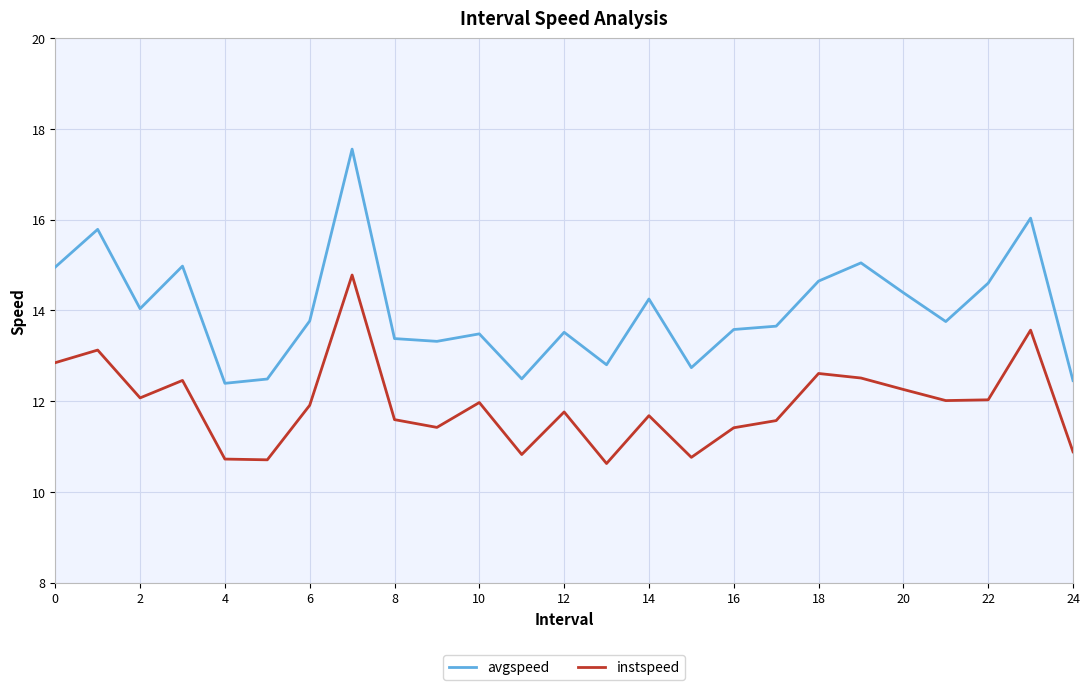

Which series has the largest range (max minus min)?

avgspeed